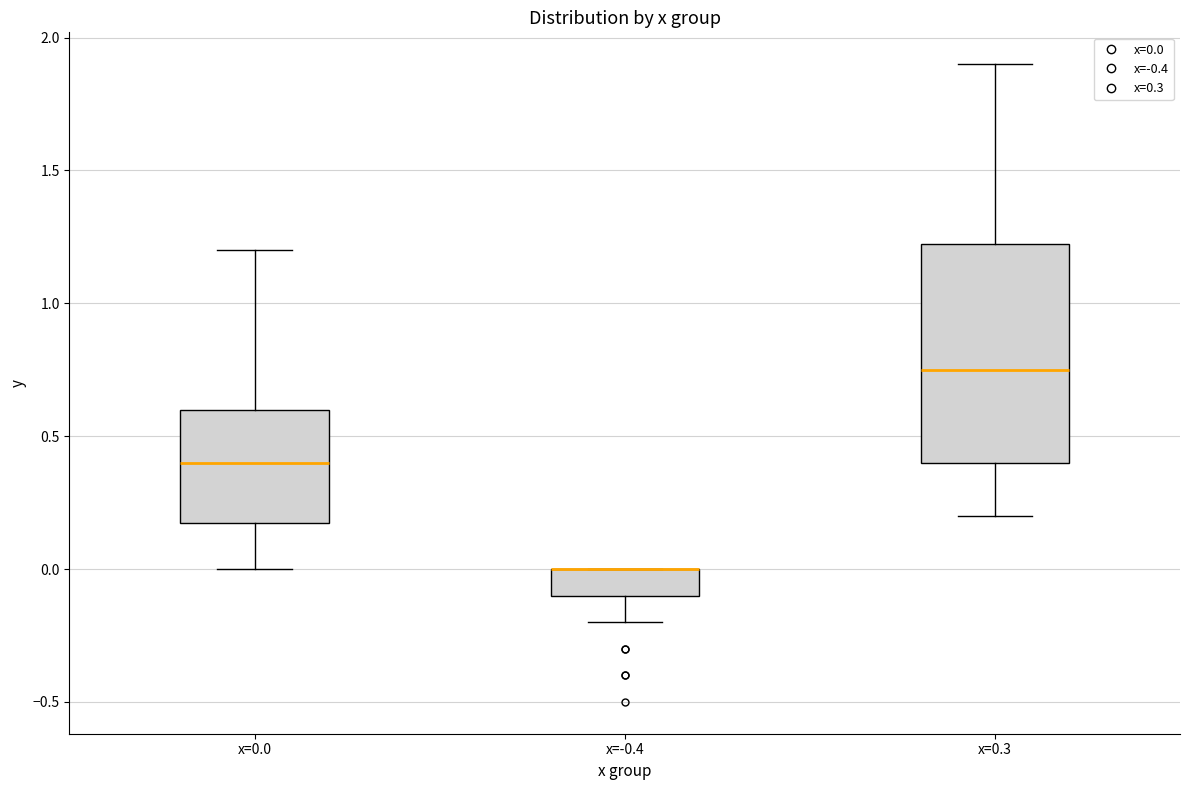

Which box is the tallest, from its lower edge to its upper edge?

x=0.3